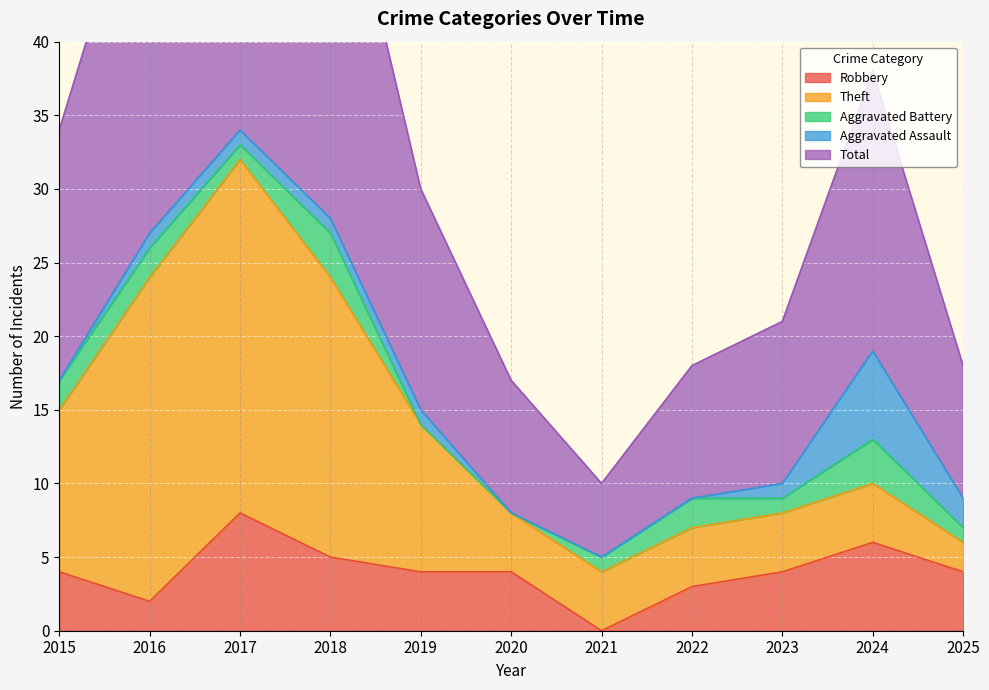

Is it true that Robbery equals 1 at 2022?

False